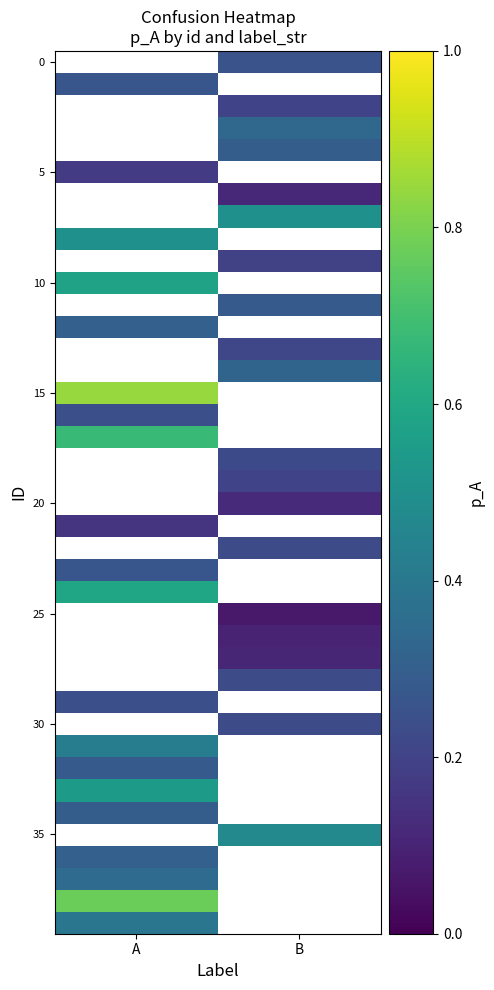

List the labels in order of 0 value, smallest first.

A, B